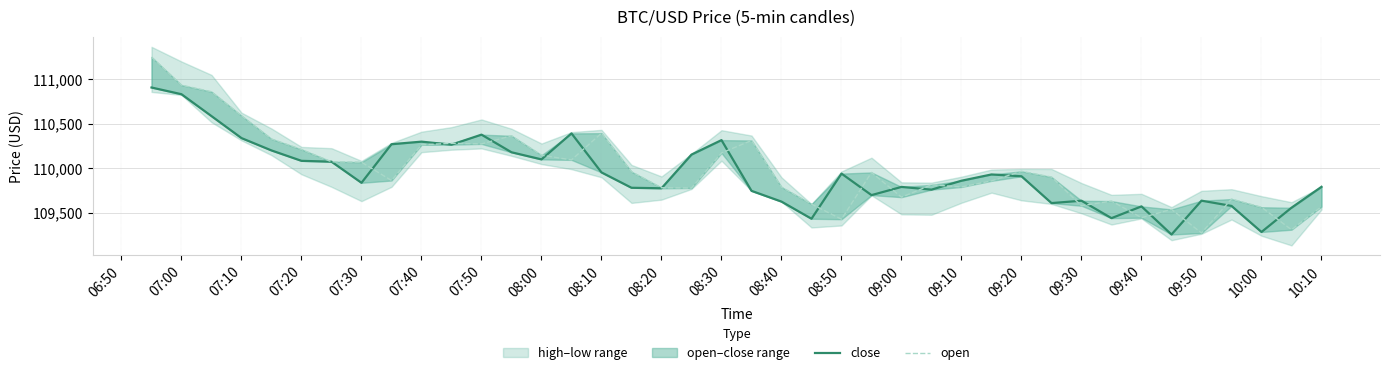

What is the maximum value for close?

110908.0